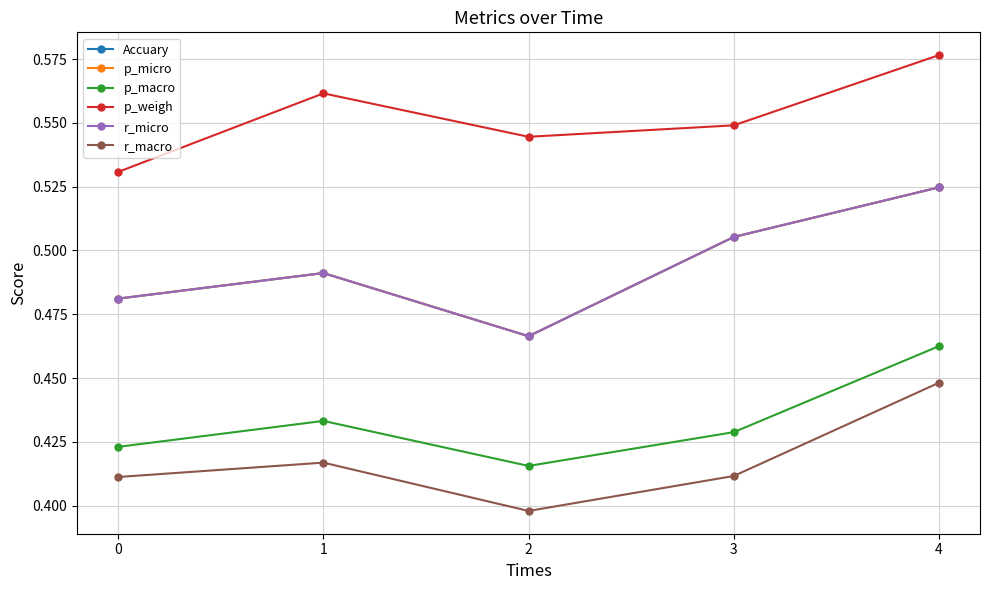

Which label corresponds to the smallest value in the chart?

2